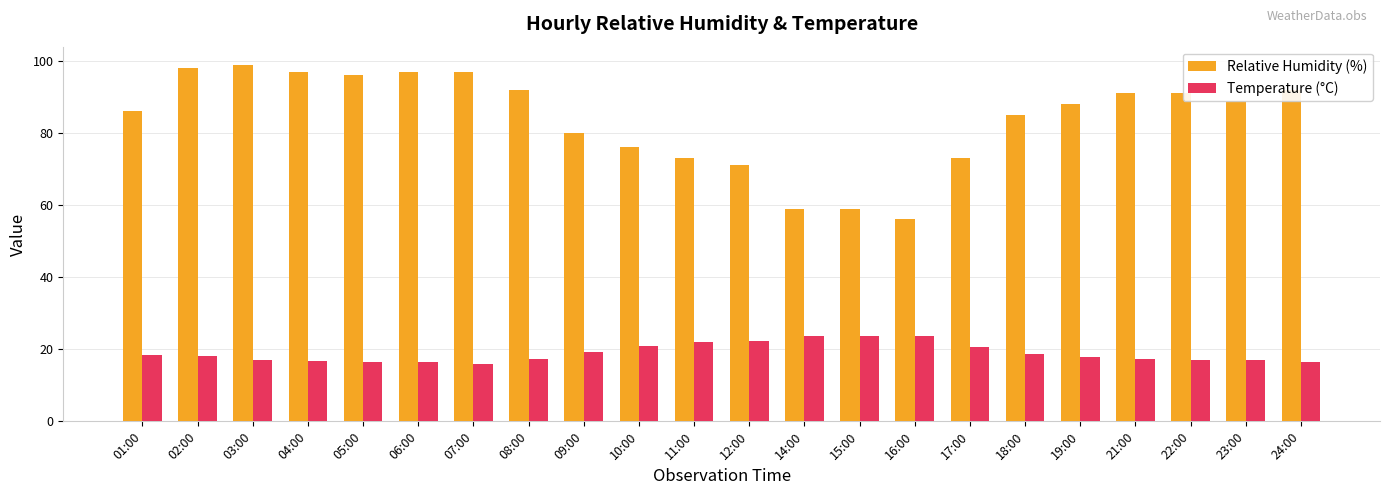

Which series has the largest range (max minus min)?

Relative Humidity (%)